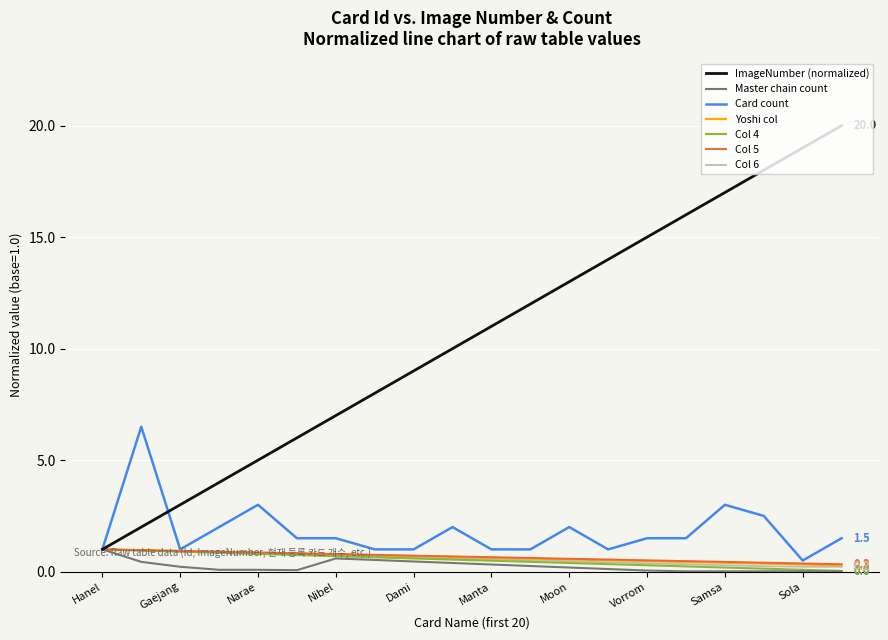

What is the maximum value for Col 4?

1.0